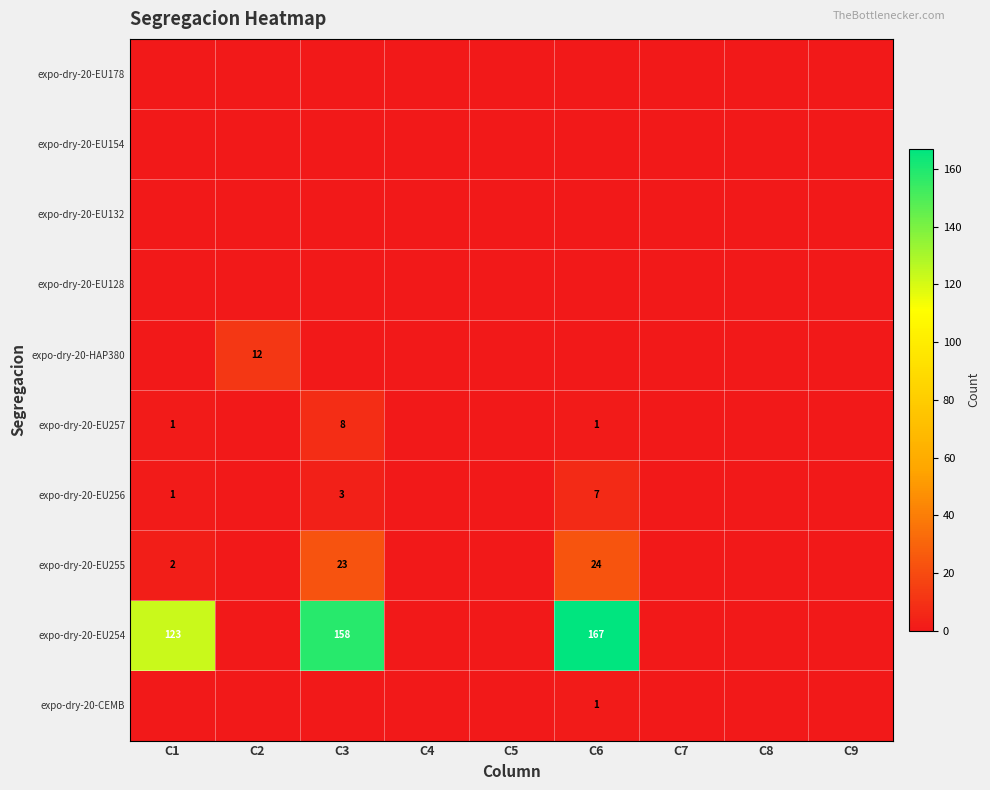

Is it true that expo-dry-20-EU254 equals 167 at C6?

True